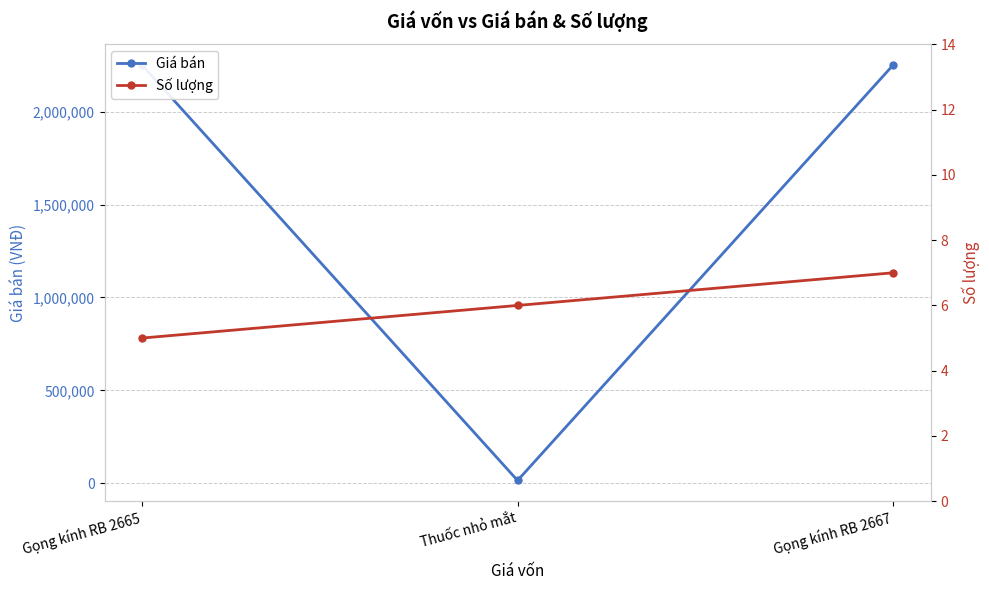

What is the greatest value displayed?

2250002